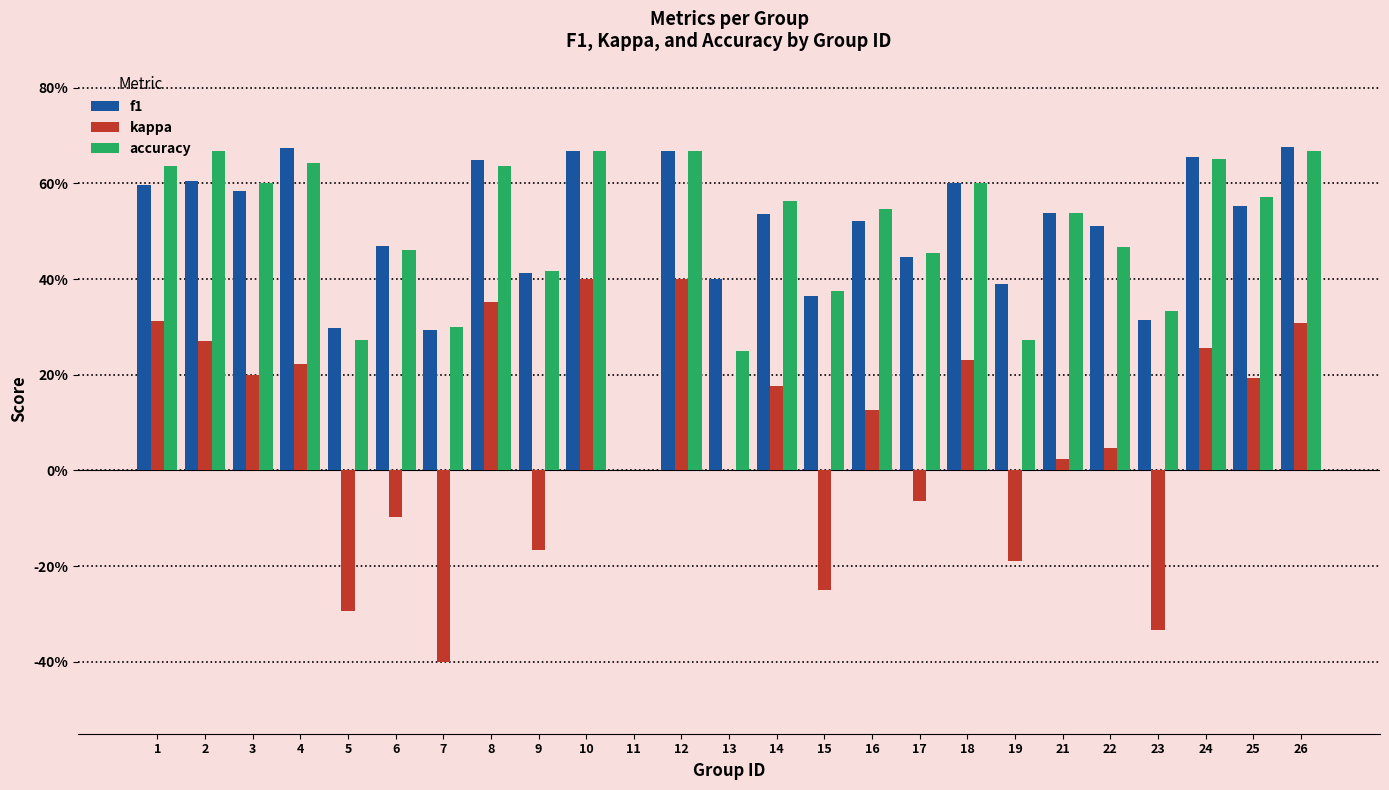

List the labels in order of accuracy value, largest first.

2, 10, 12, 26, 24, 4, 1, 8, 3, 18, 25, 14, 16, 21, 22, 6, 17, 9, 15, 23, 7, 5, 19, 13, 11